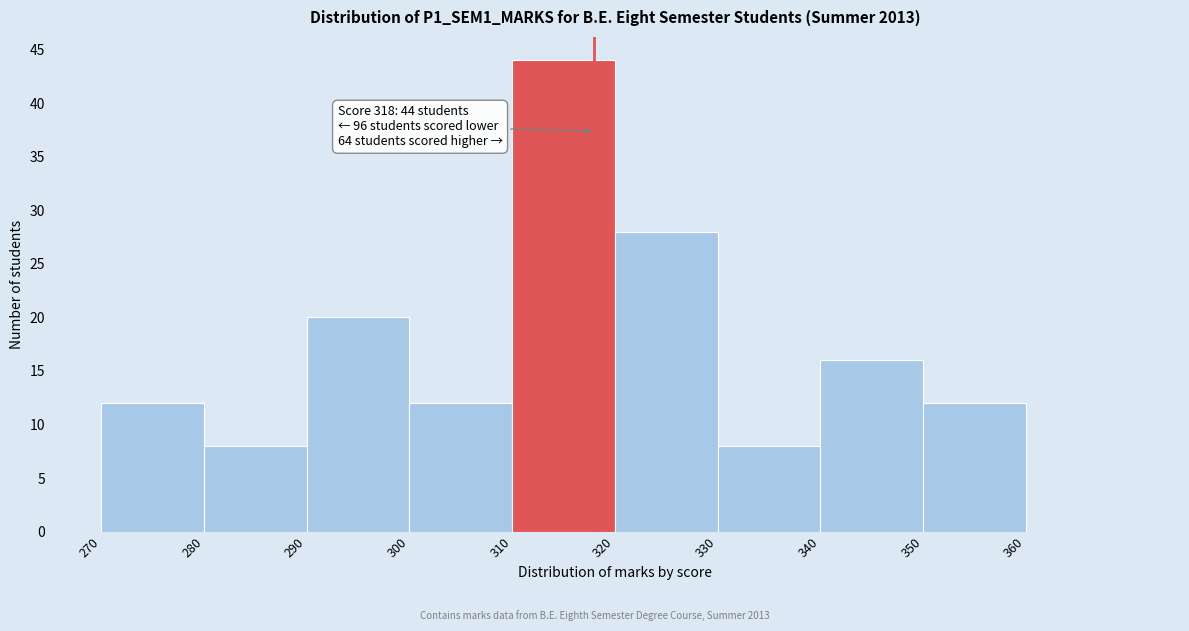

Which range on the x-axis has the tallest bar?

310 to 320